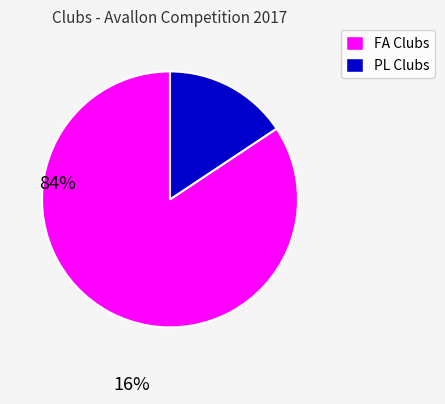

How many slices are in this pie chart?

2